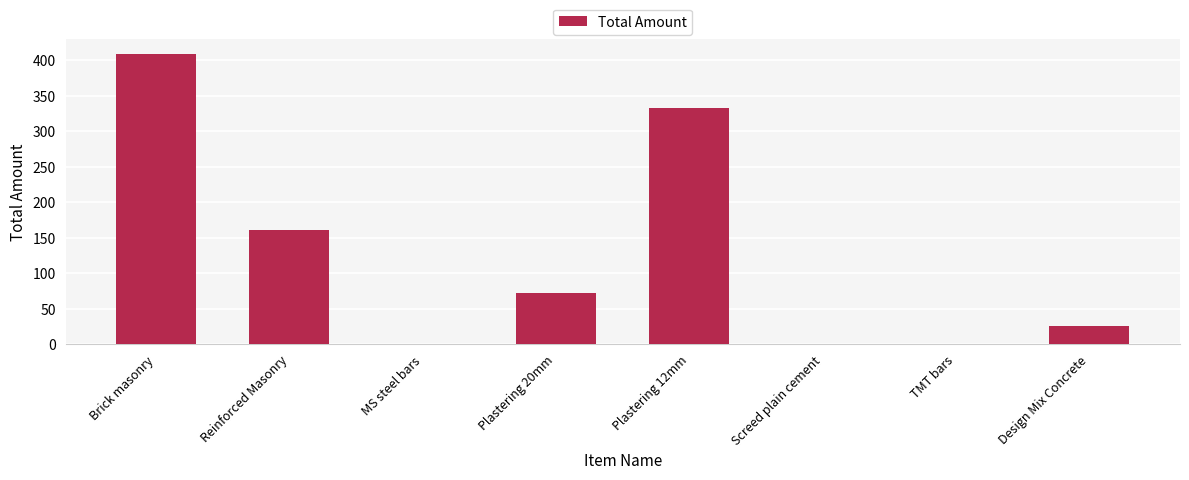

What is the sum of all values?

1001